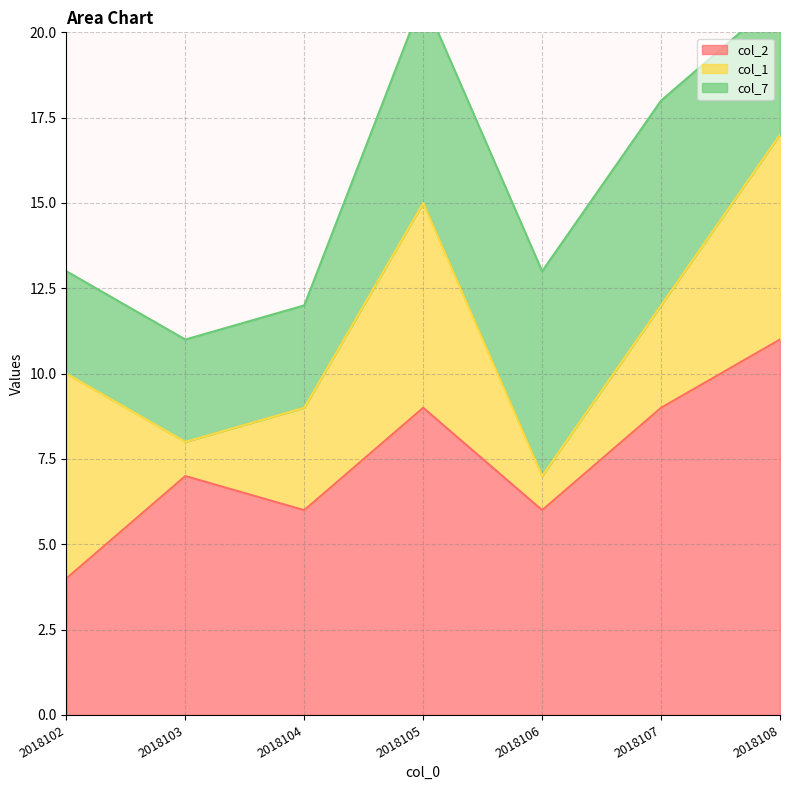

What is the difference between the maximum and minimum values in the col_2 series?

7